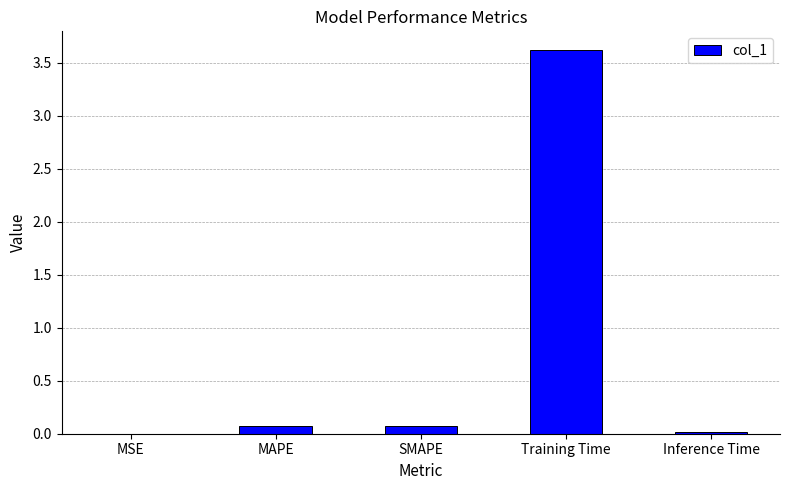

Is it true that the value at Training Time is 2.5?

False